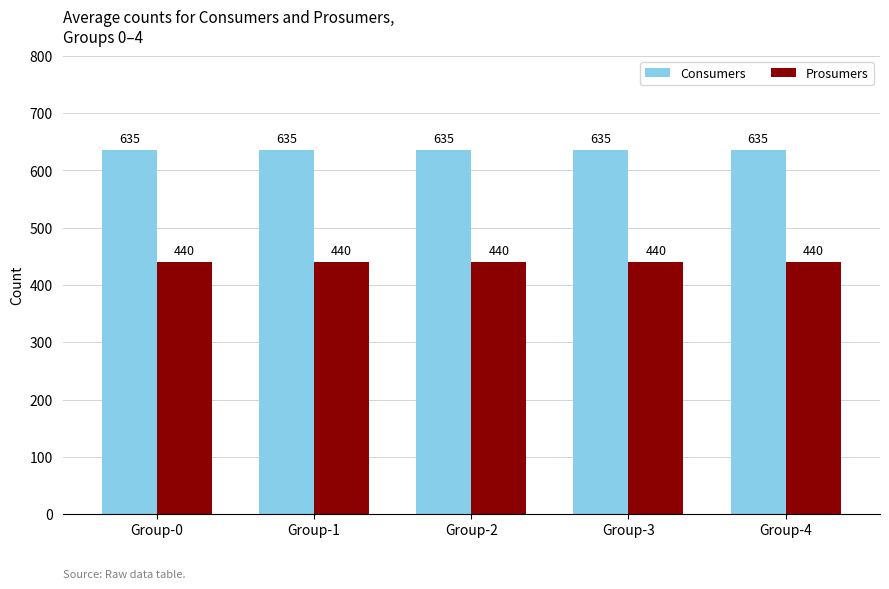

The value of Consumers at Group-2 is 942. True or false?

False